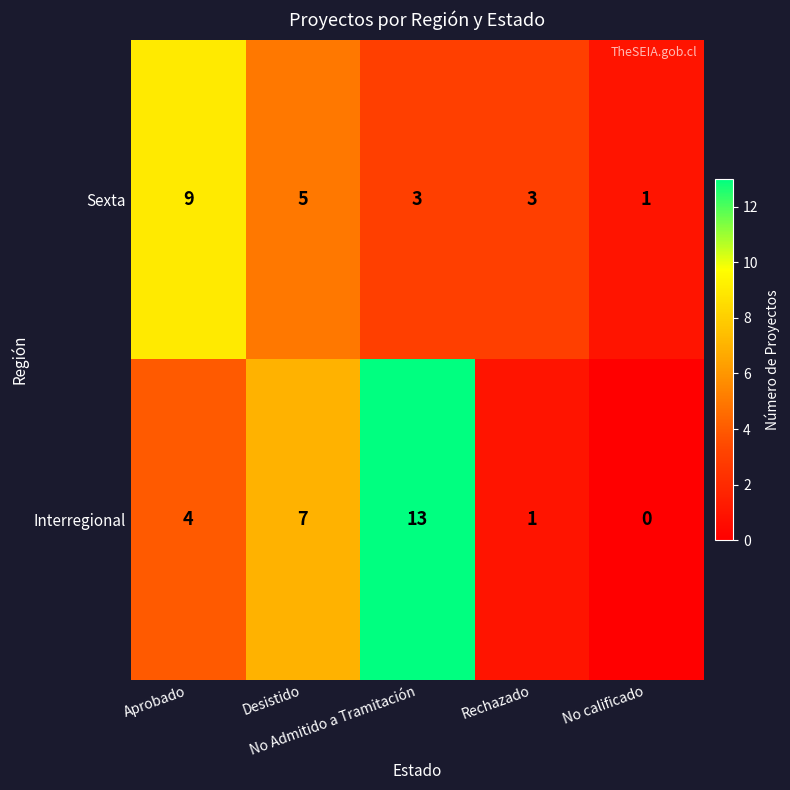

What is the greatest value displayed?

13